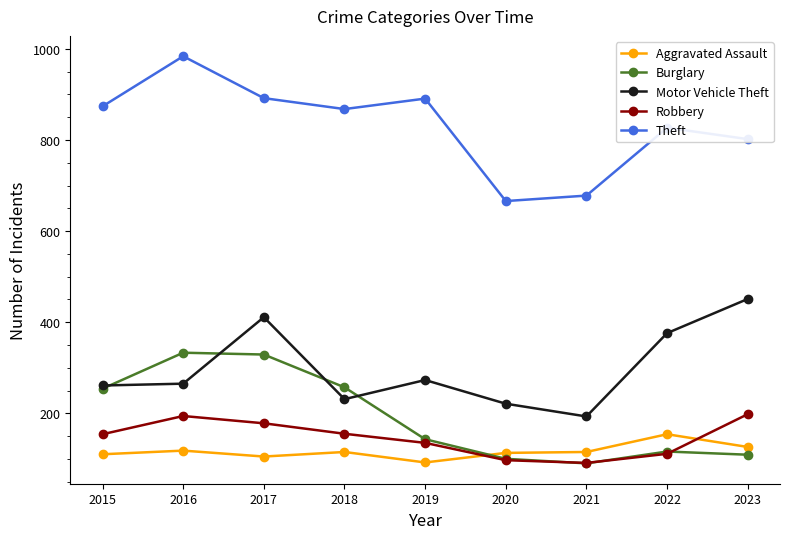

How many categories are shown in the chart?

9